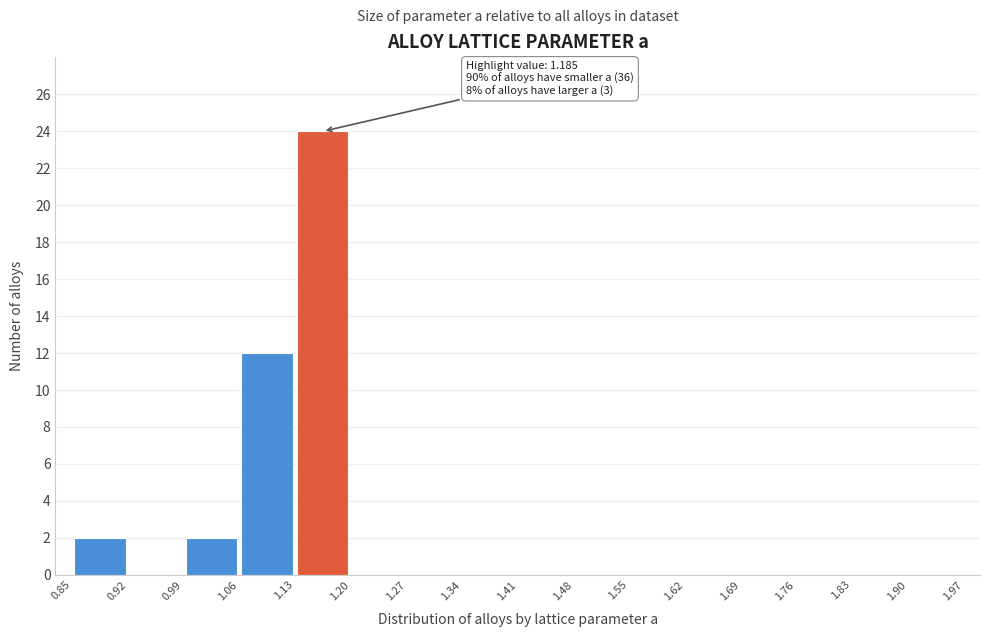

Over which range of the x-axis is the bar tallest?

1.13 to 1.20